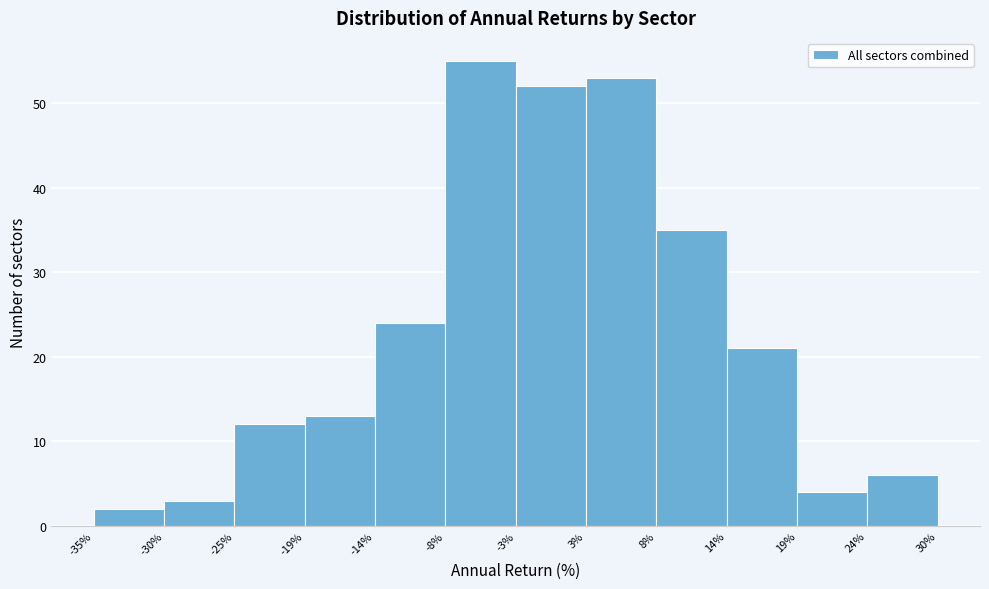

Reading left to right, transcribe this chart: for each bar, give the range it covers on the x-axis and its height. The values are not printed on the chart, so give them approximately, as read against the axis.

-35% to -30%: 2
-30% to -25%: 3
-25% to -19%: 12
-19% to -14%: 13
-14% to -8%: 24
-8% to -3%: 55
-3% to 3%: 52
3% to 8%: 53
8% to 14%: 35
14% to 19%: 21
19% to 24%: 4
24% to 30%: 6